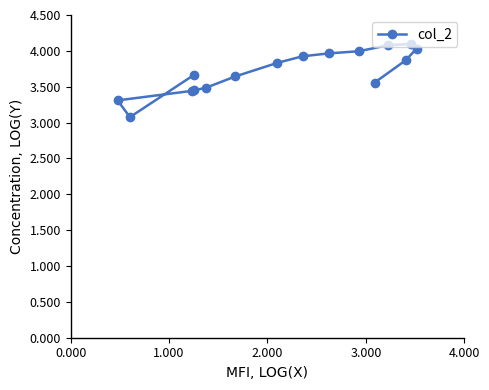

True or false: the data has more than 1 interior local peaks.

False